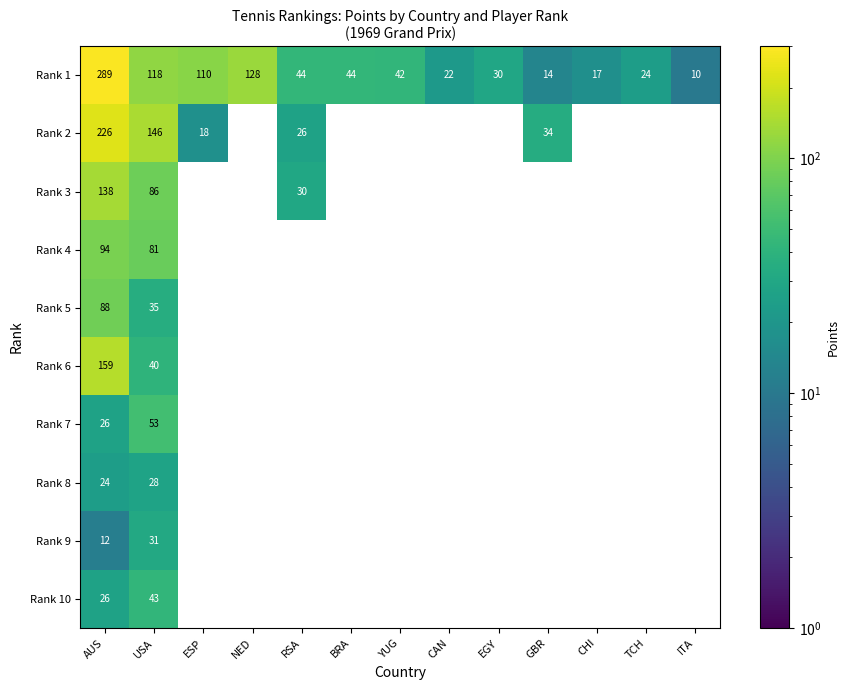

What is the spread (max minus min) of values at CHI?

17